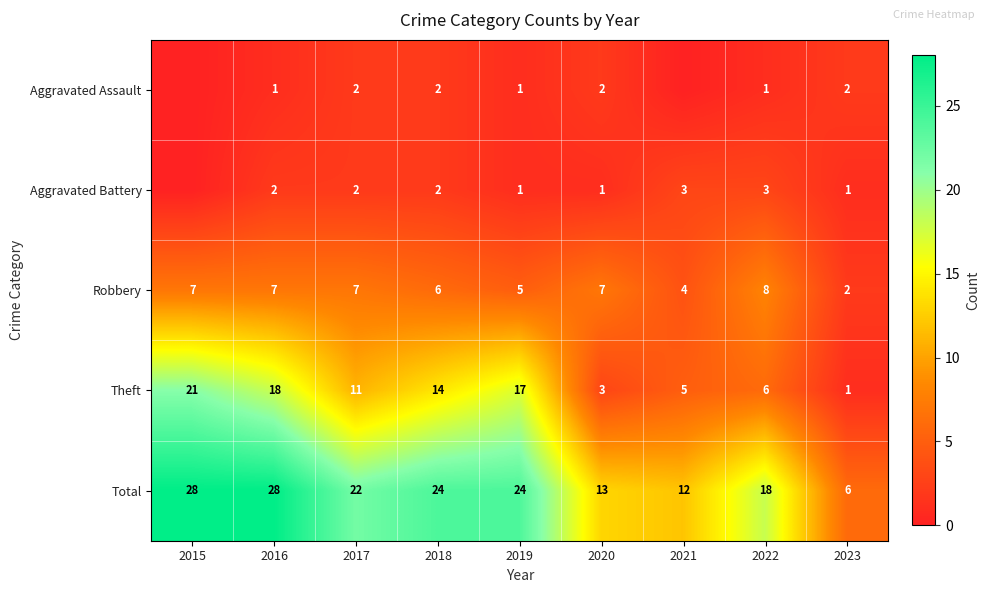

Where does the Theft series first go above 11?

2015